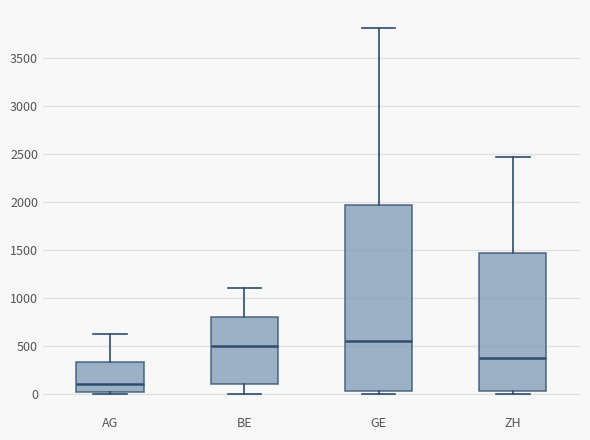

Where does the median line of the box for ZH sit on the y-axis? The values are not printed on the chart, so give them approximately, as read against the axis.

400